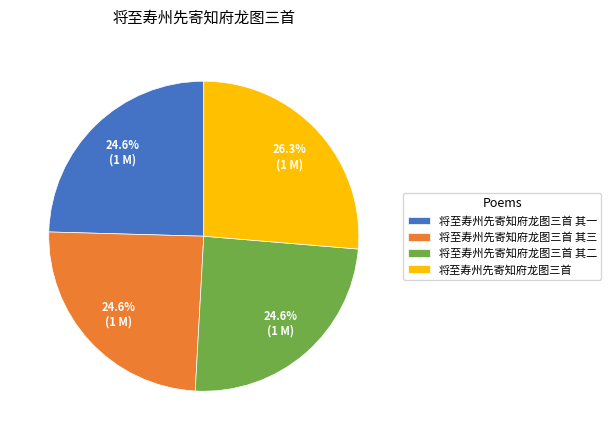

To the nearest percent, what percentage of the pie is 将至寿州先寄知府龙图三首?

26%